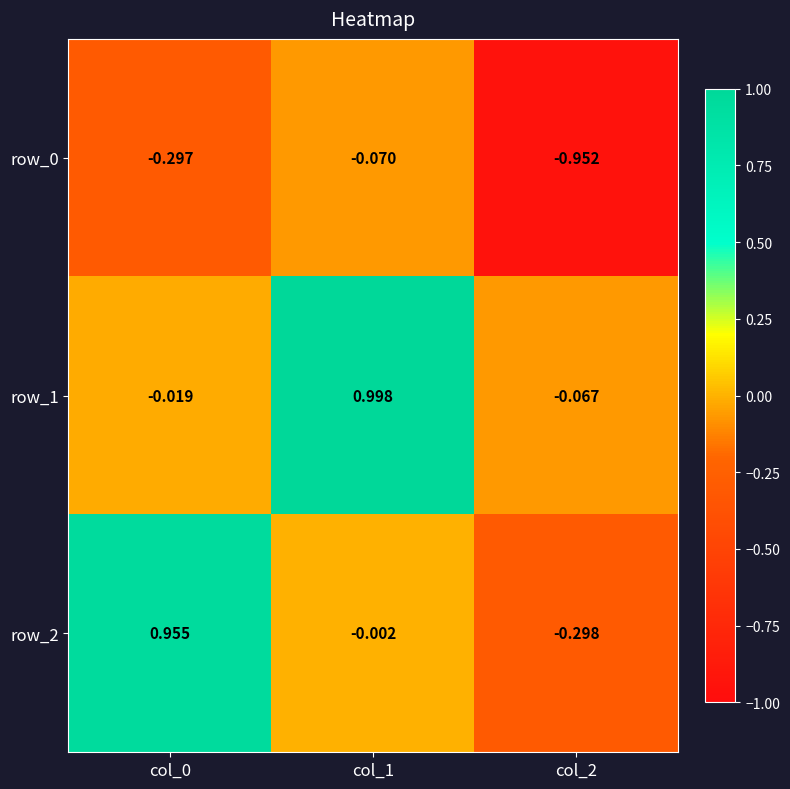

Is the value of row_2 at col_0 greater than the value of row_0 at col_0?

Yes